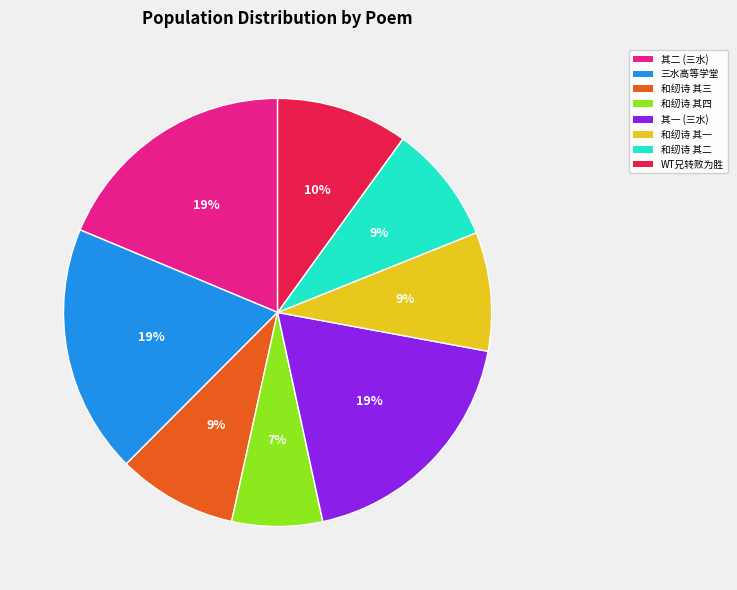

To the nearest percent, what is the difference between the largest and smallest slice percentages?

12%